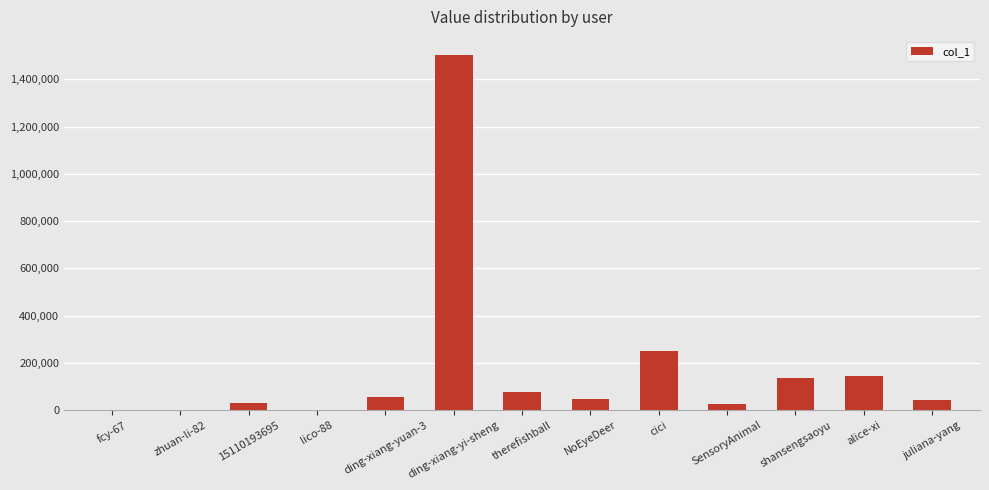

True or false: the data shows 1504486 at ding-xiang-yi-sheng.

True